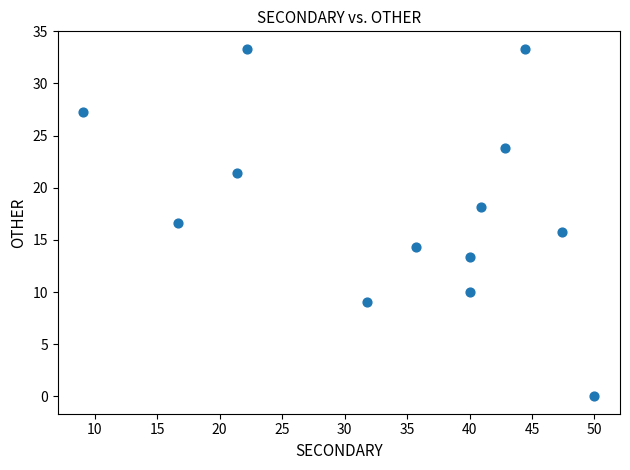

What is the range of Y values (max minus min)?

33.3